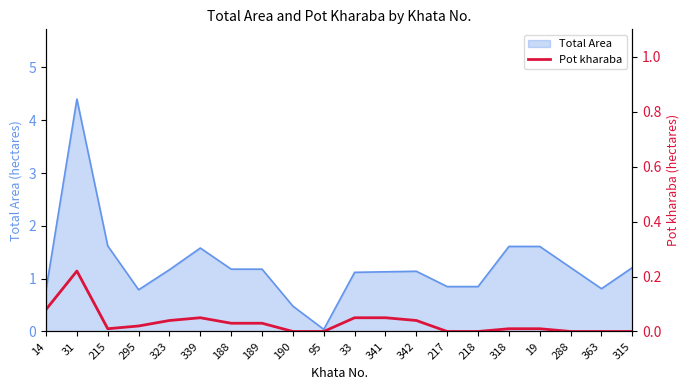

How many lines are shown in the chart?

1